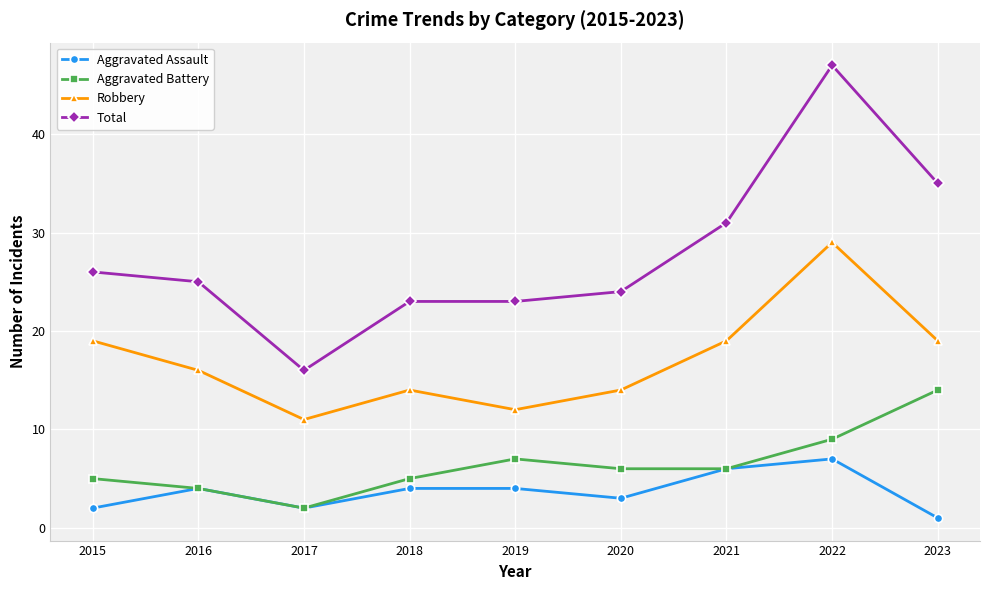

Which series has the widest spread of values?

Total